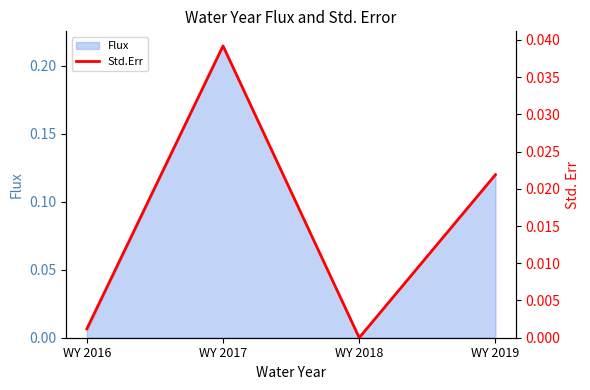

True or false: the data shows -0.0 at WY 2018.

False